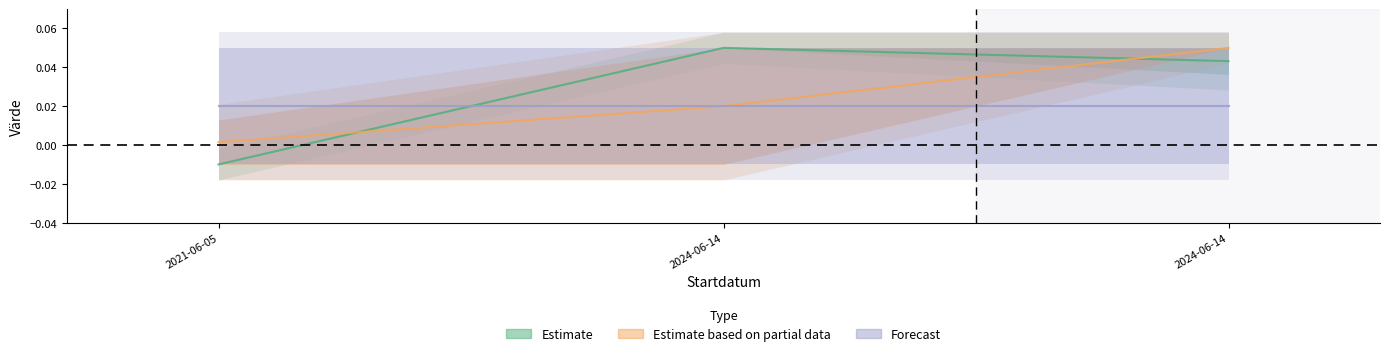

Is it true that Forecast equals 0.0 at 2024-06-14?

False